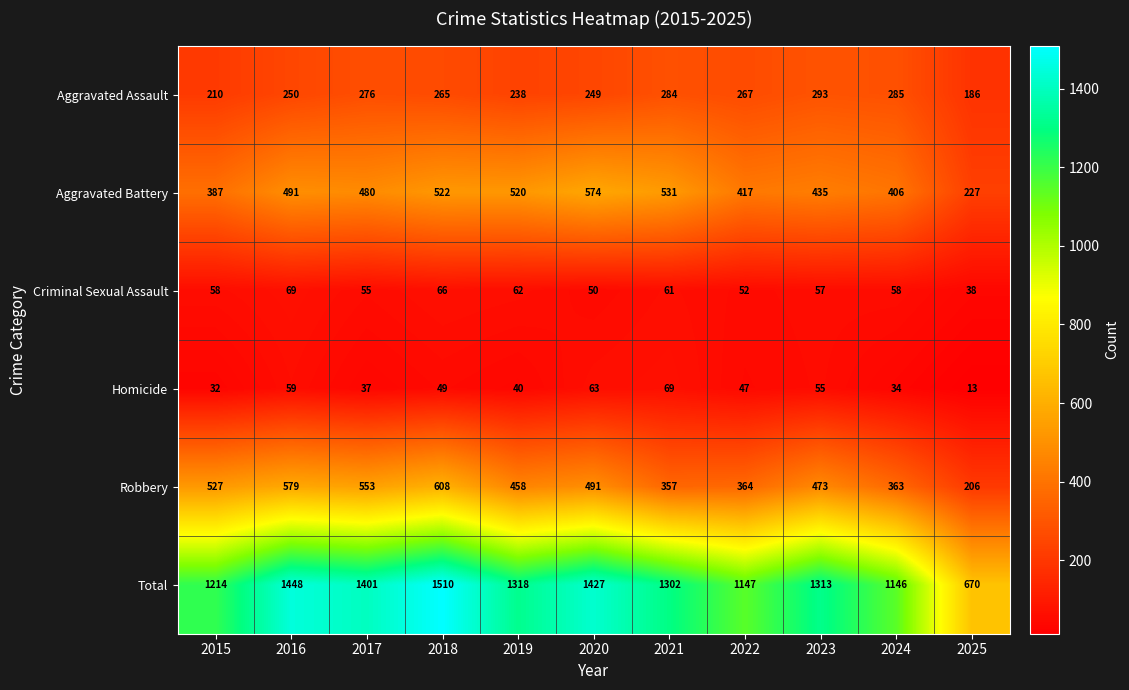

What is the difference between the maximum and minimum values in the Homicide series?

56